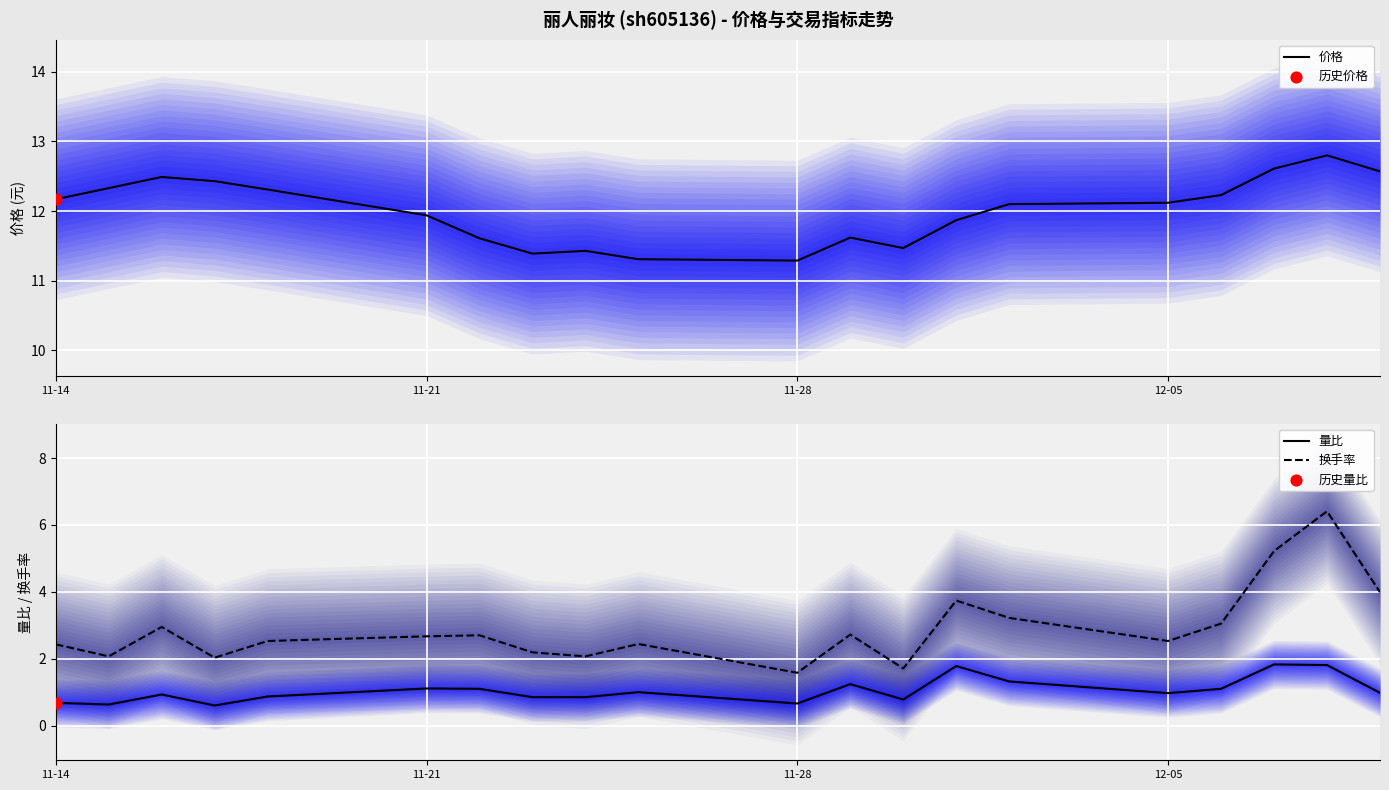

Which series contains the highest Y value?

价格